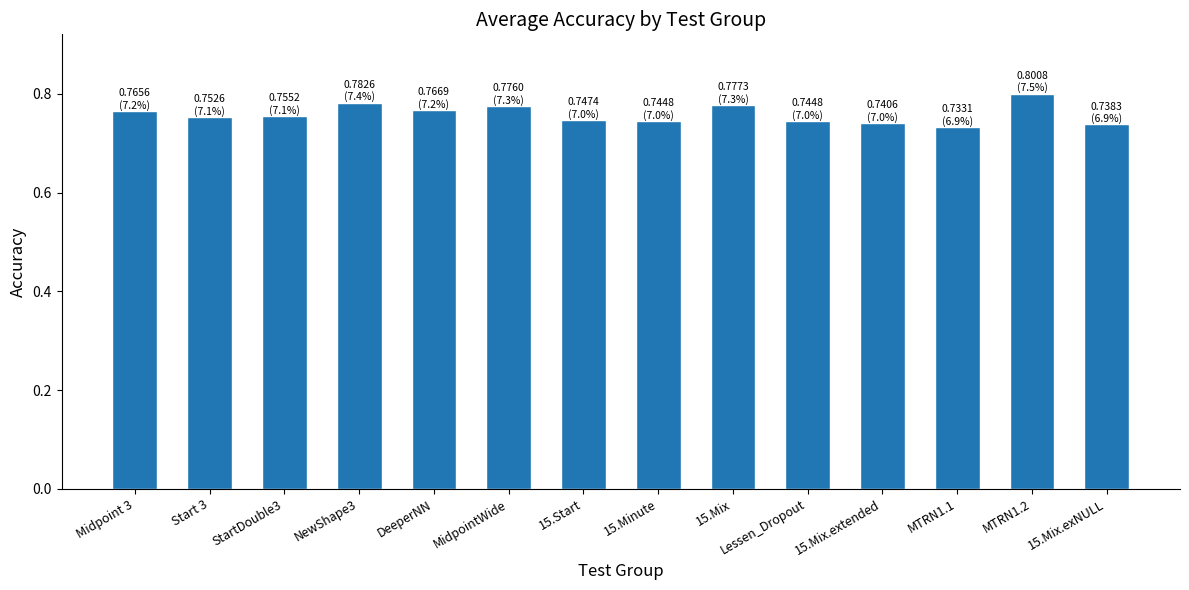

Count the values in the range 0 to 1.

14